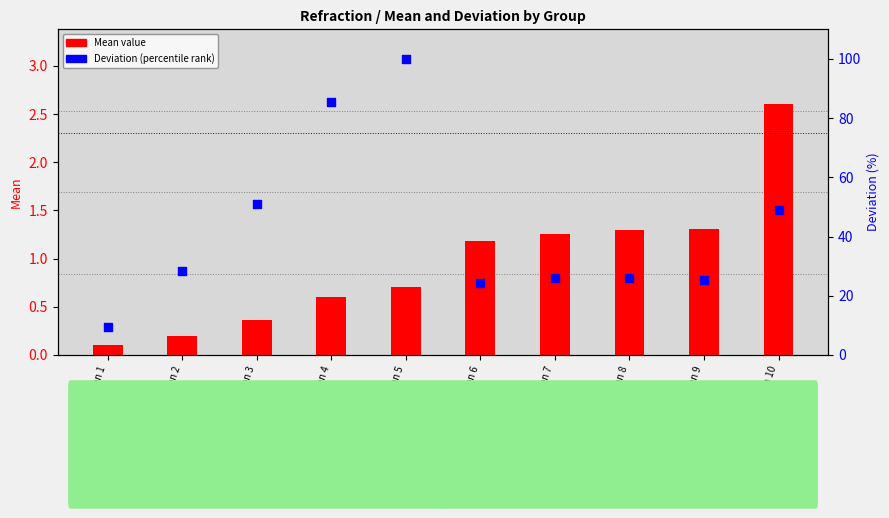

What are all the series names shown in the legend?

Mean value, Deviation (percentile)